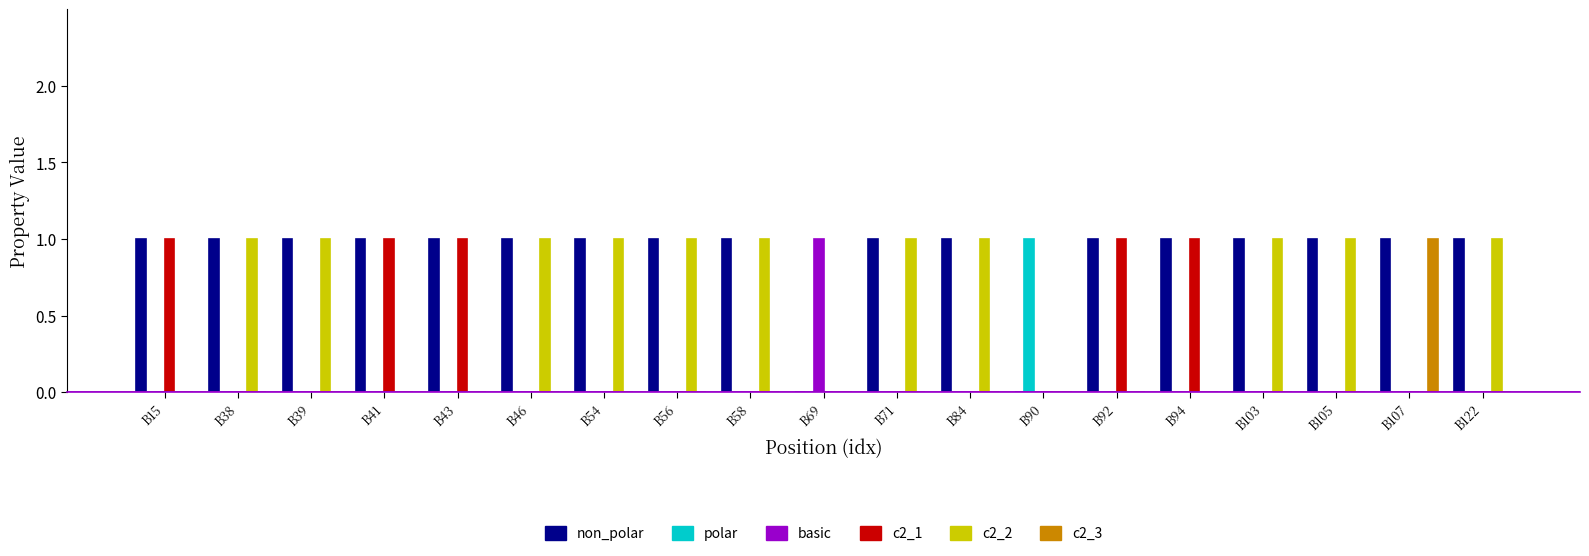

What is the maximum value shown in the chart?

1